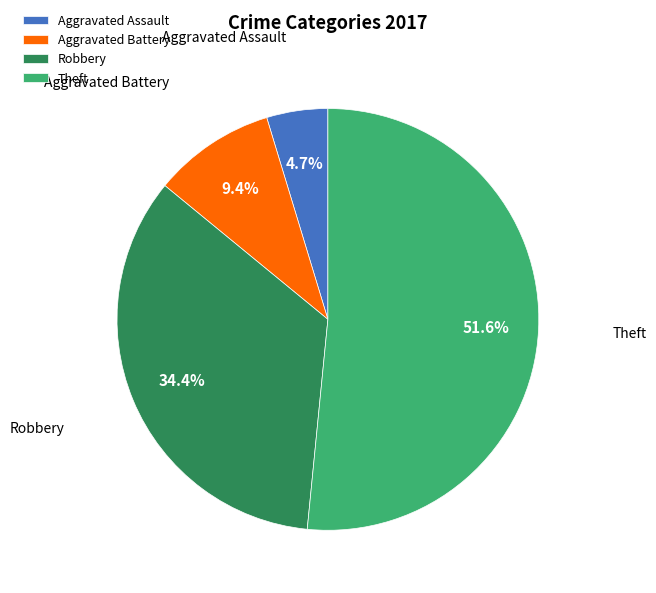

To the nearest percent, what percentage of the pie is Aggravated Assault?

5%